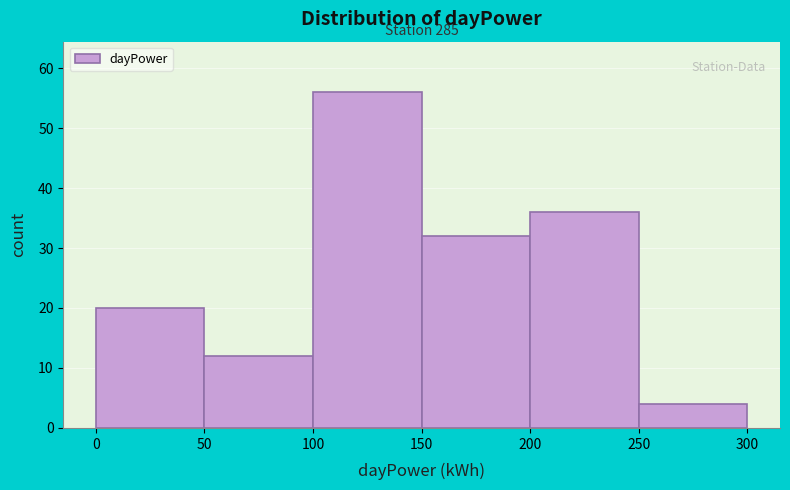

Which range on the x-axis has the tallest bar?

100 to 150